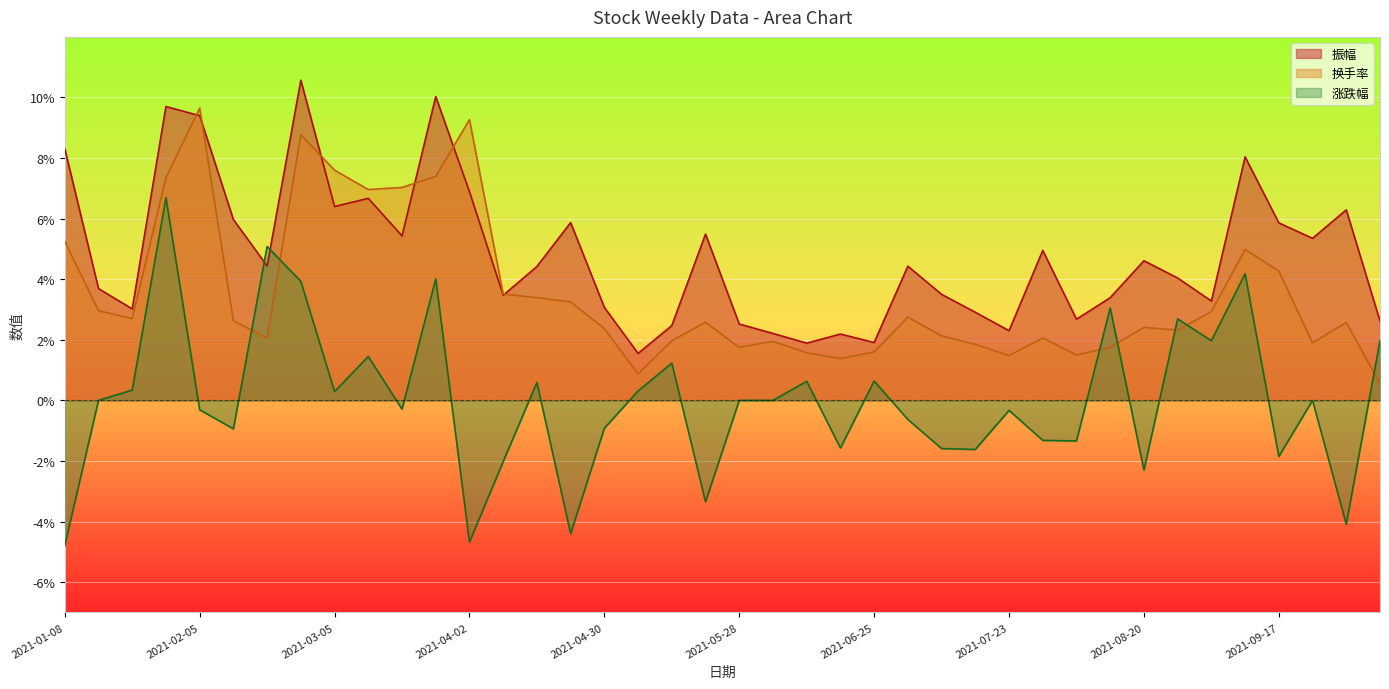

What are all the series names shown in the legend?

振幅, 换手率, 涨跌幅